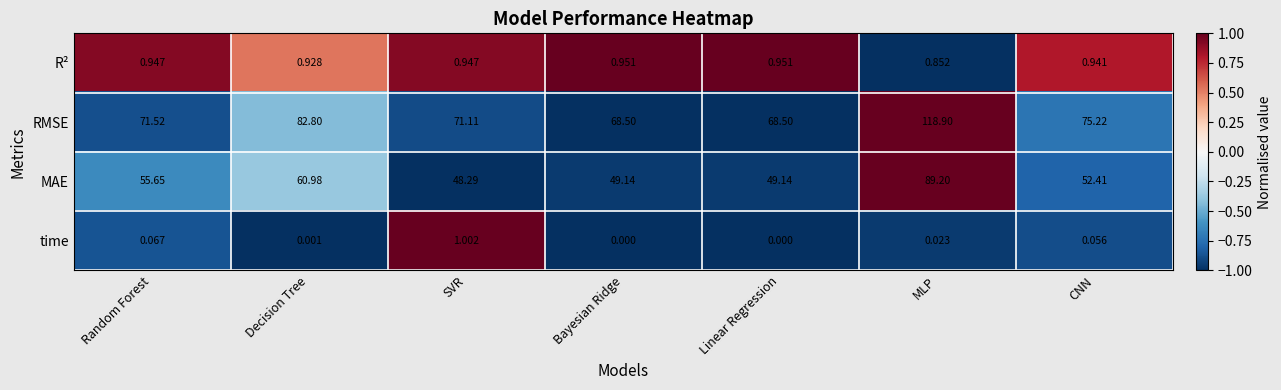

At MLP, list the series in order from smallest to largest.

time, R², MAE, RMSE